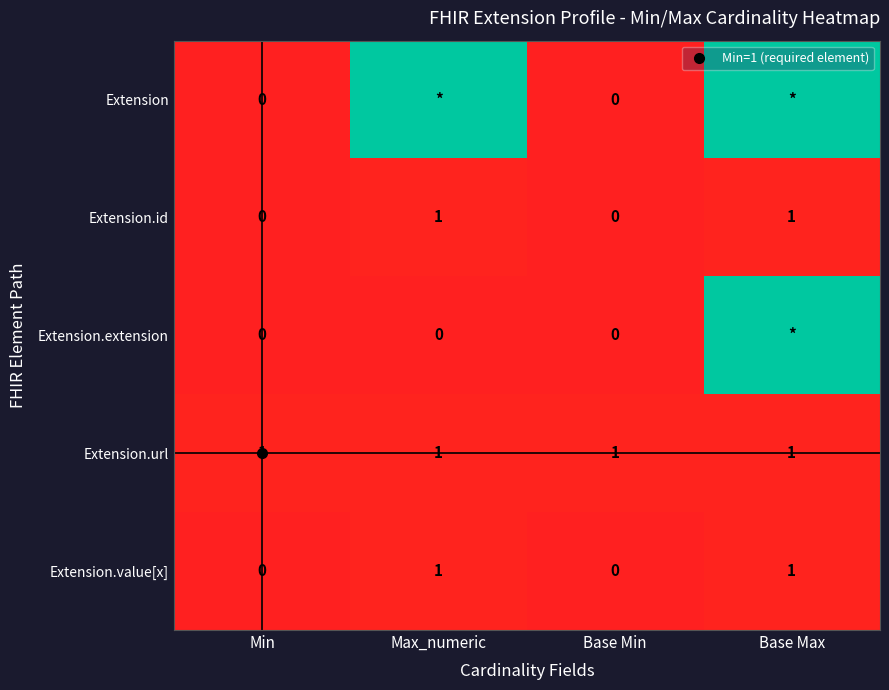

At how many categories does at least one series exceed 7?

2